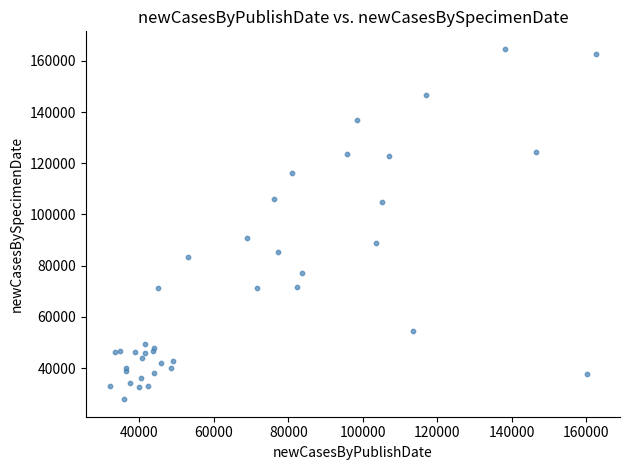

What Y value in the scatter plot is closest to 96273?

90922